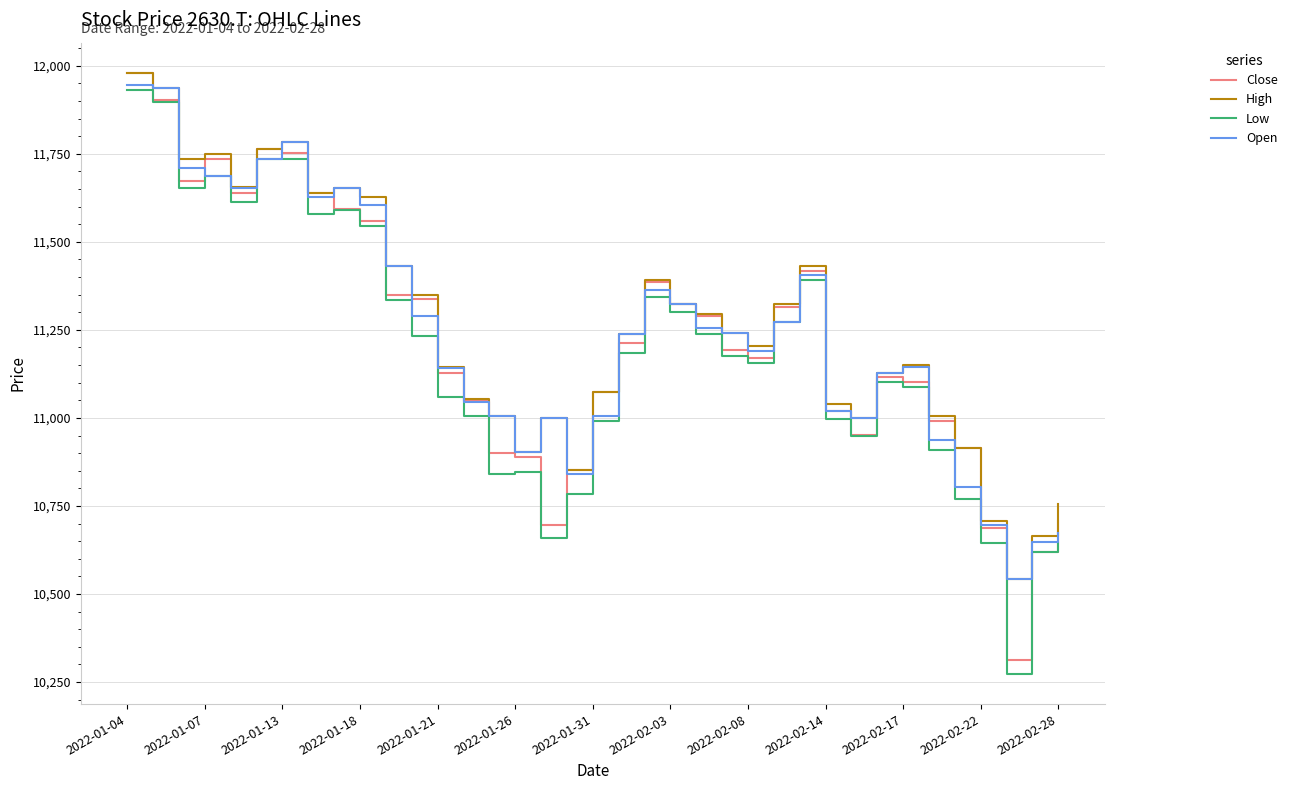

What is the maximum value for Open?

11946.4